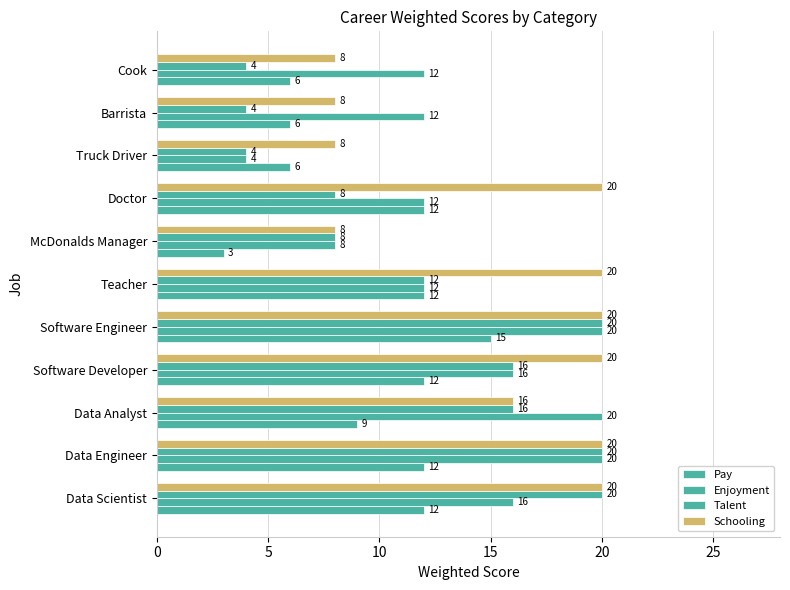

How many categories are shown in the chart?

11